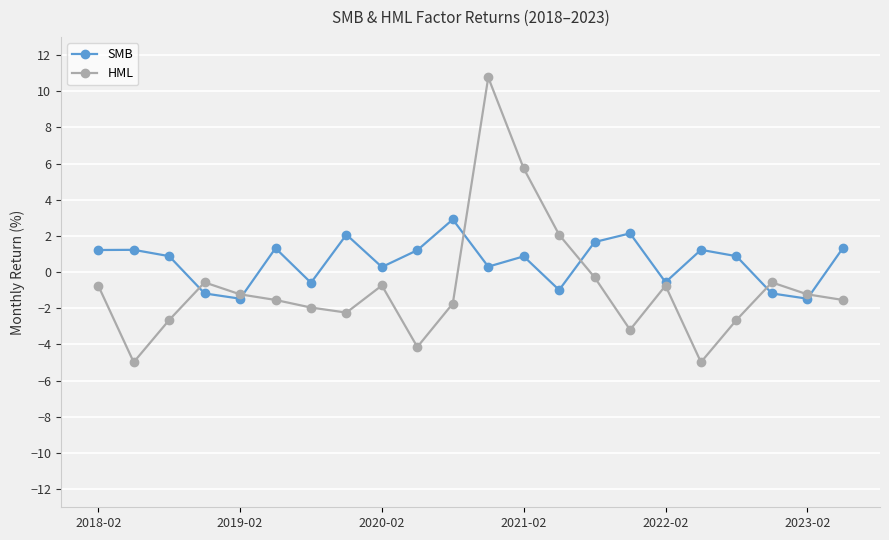

Which series has the largest range (max minus min)?

HML